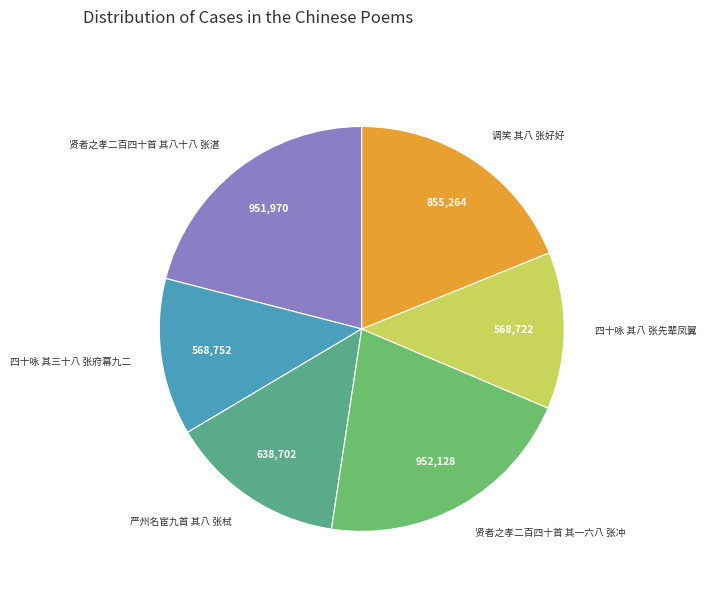

Which has a higher value, 四十咏 其八 张先辈凤翼 or 贤者之孝二百四十首 其一六八 张冲?

贤者之孝二百四十首 其一六八 张冲